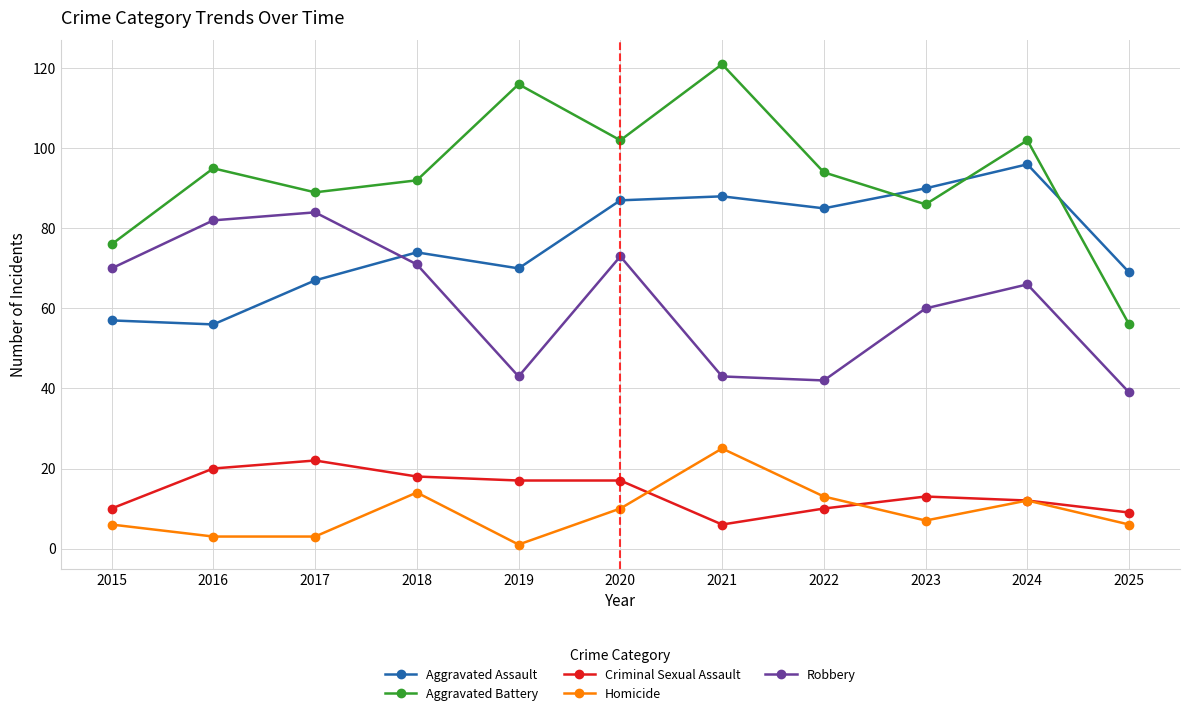

True or false: Robbery and Homicide intersect in this chart.

False